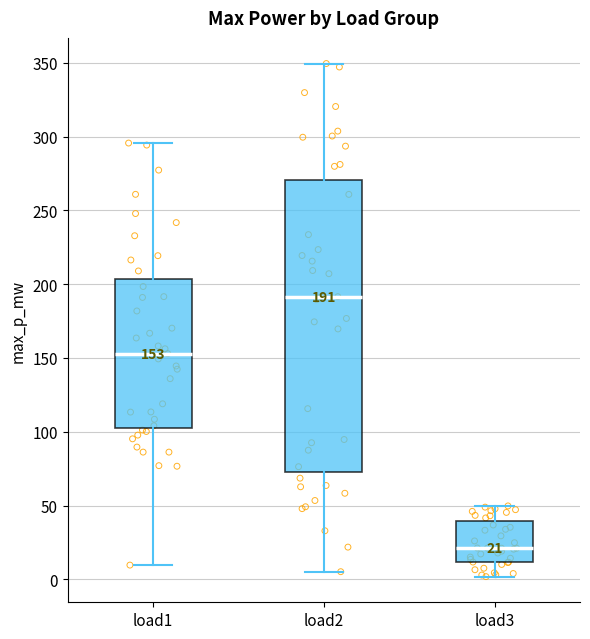

Which box's median line is the lowest?

load3